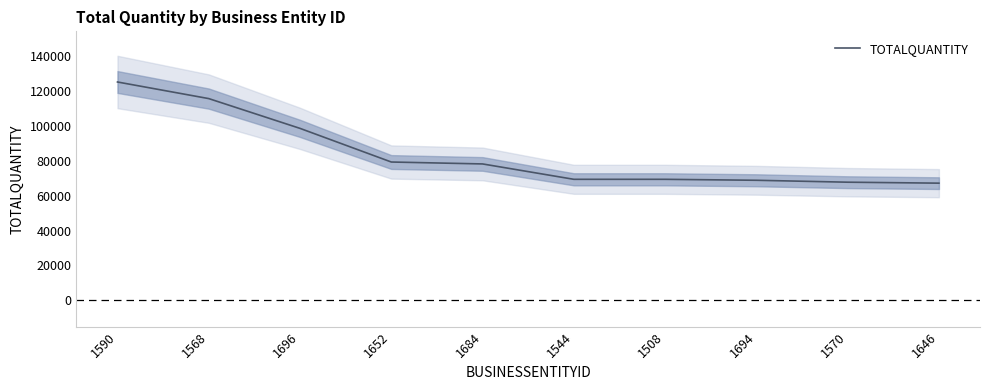

Rank the categories by value from lowest to highest.

1646, 1570, 1694, 1544, 1508, 1684, 1652, 1696, 1568, 1590